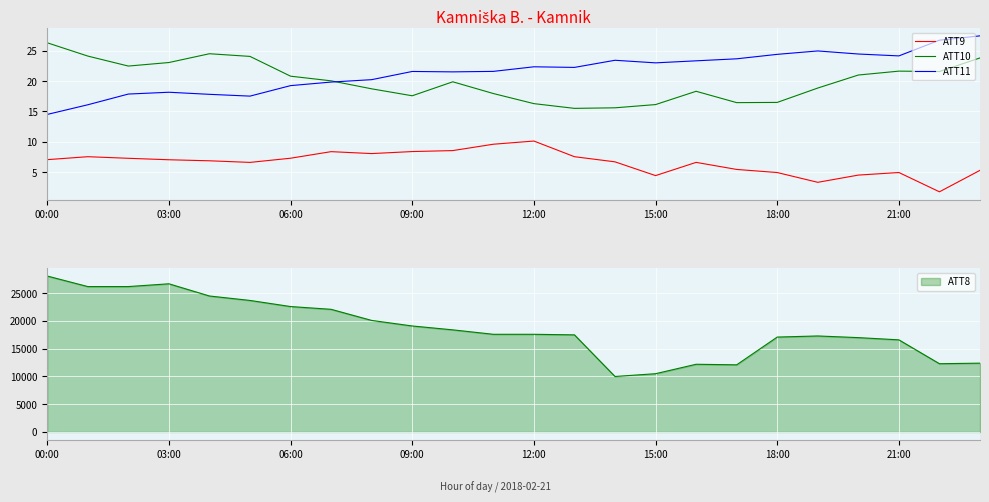

Which label corresponds to the smallest value in the chart?

22